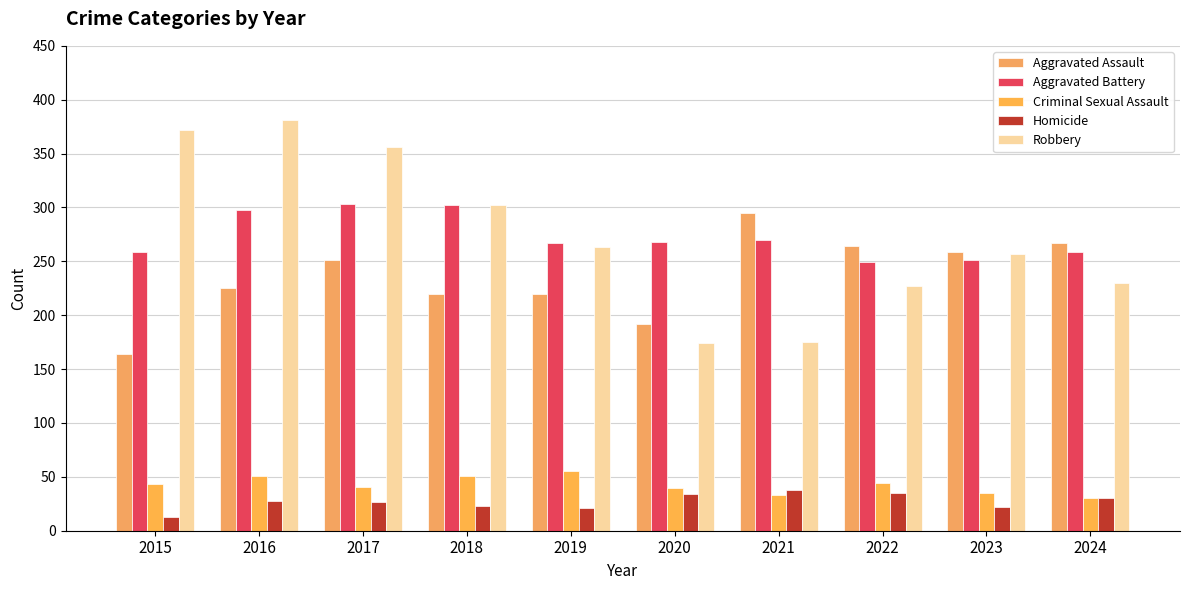

What is the difference between the Robbery values at 2016 and 2015?

9